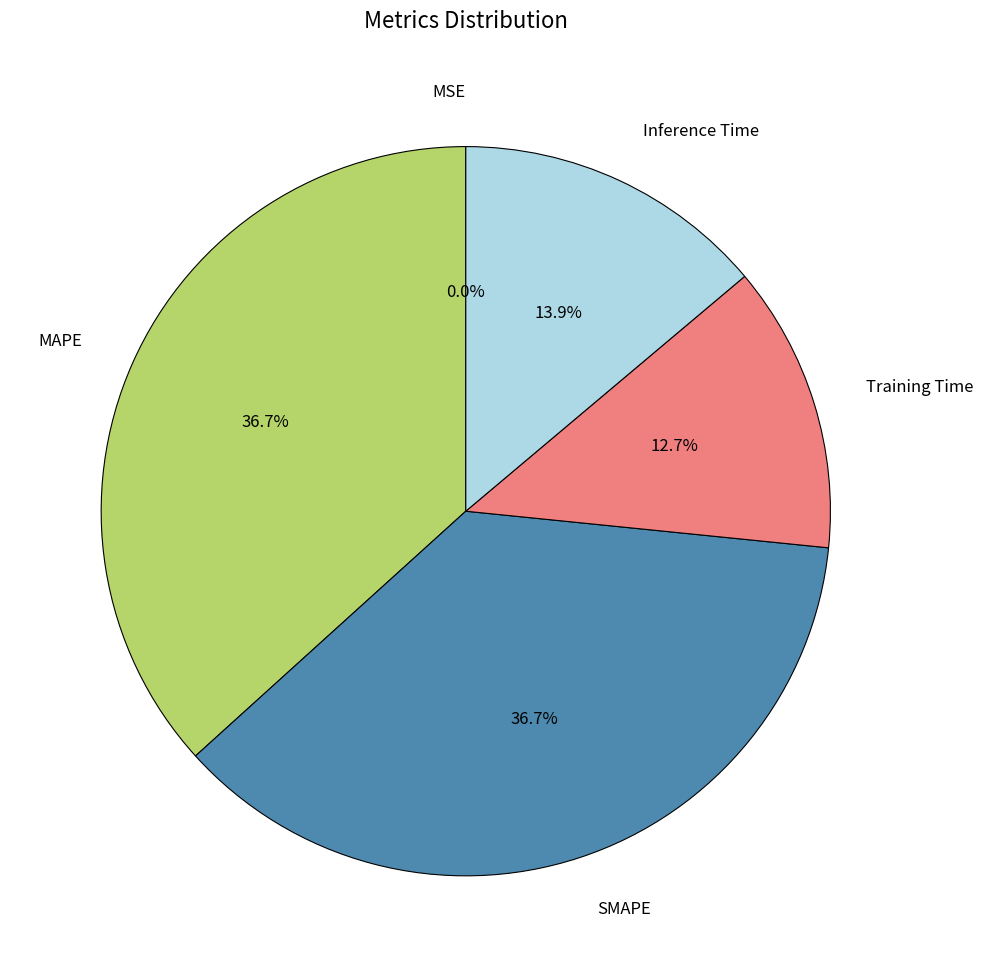

Does MAPE account for over 50% of the chart?

No